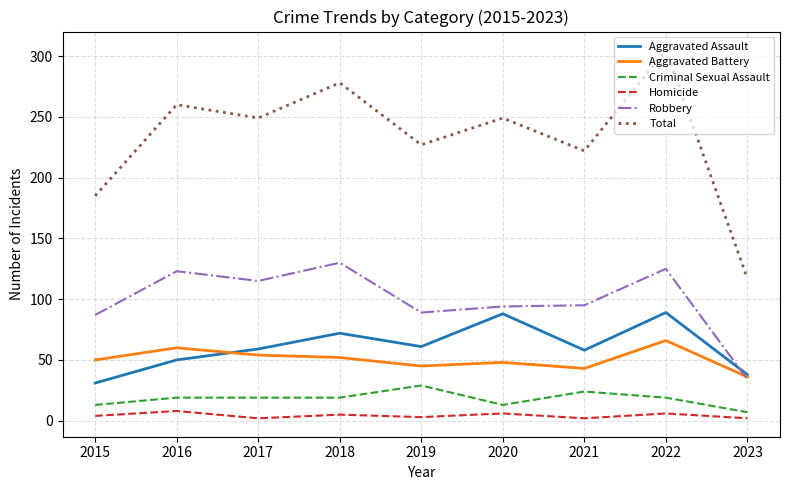

Between 2016 and 2023, which series saw the biggest shift?

Total